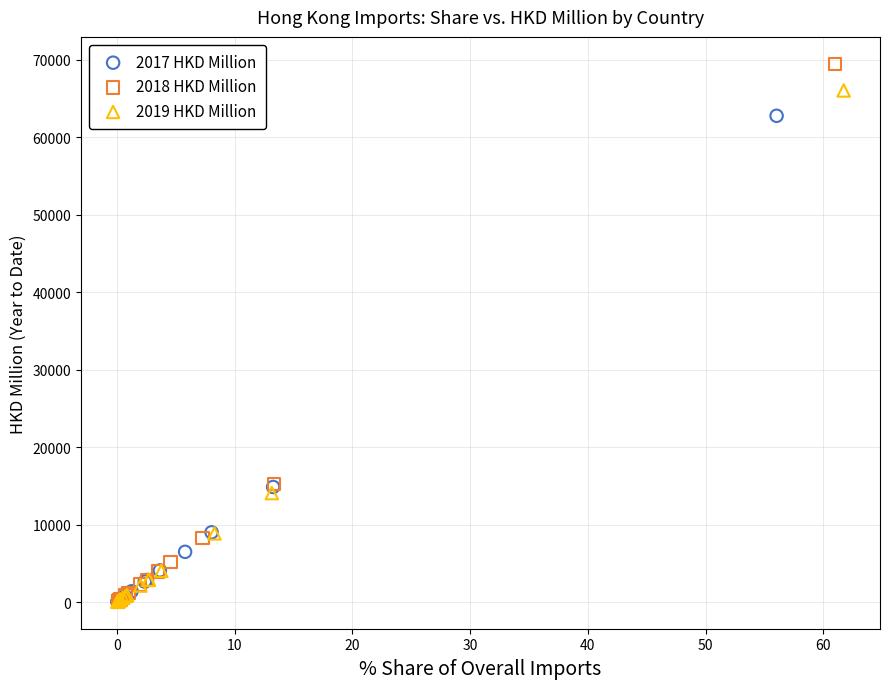

Which series reaches the maximum Y coordinate?

2018 HKD Million